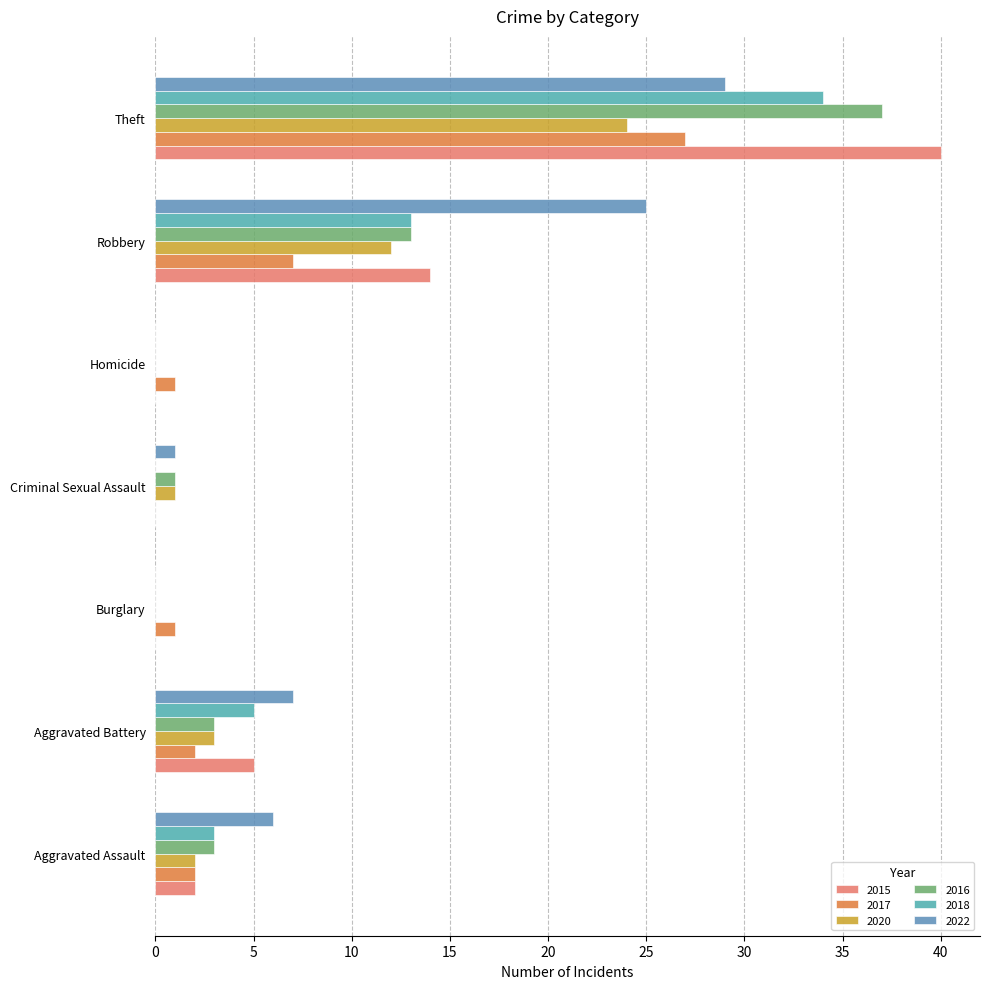

Is it true that 2016 equals 49 at Theft?

False